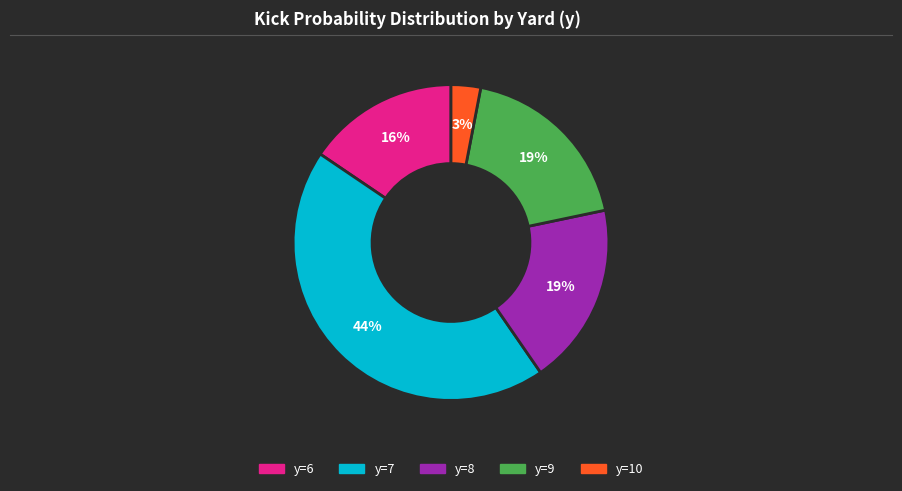

Count the number of slices in the pie.

5